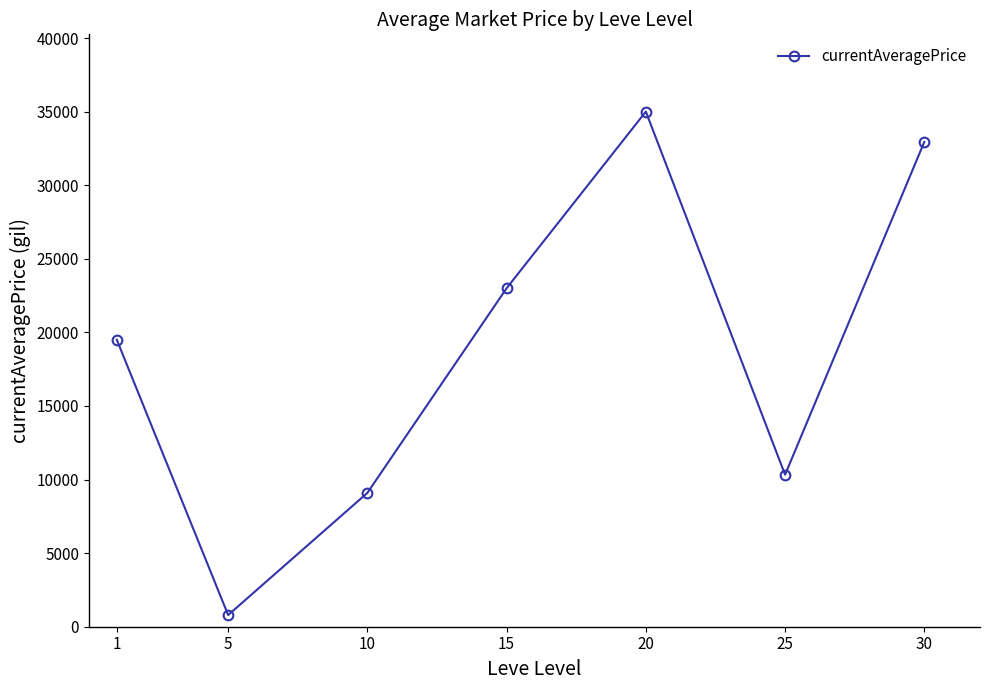

How many lines are shown in the chart?

1